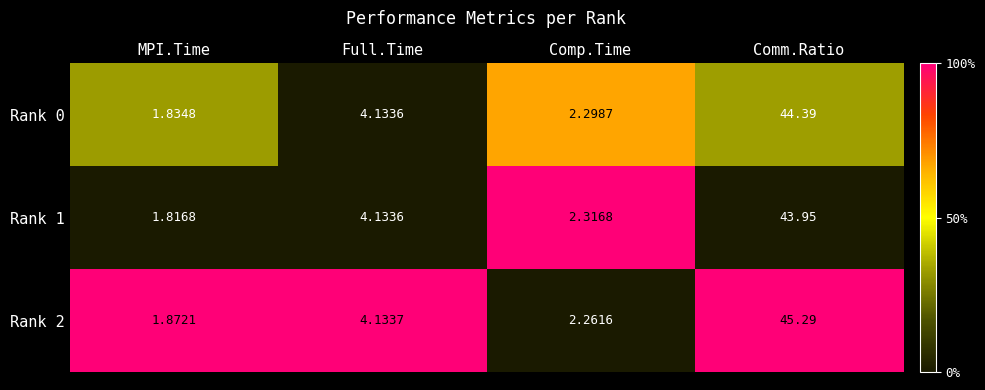

How many series are shown in this chart?

3